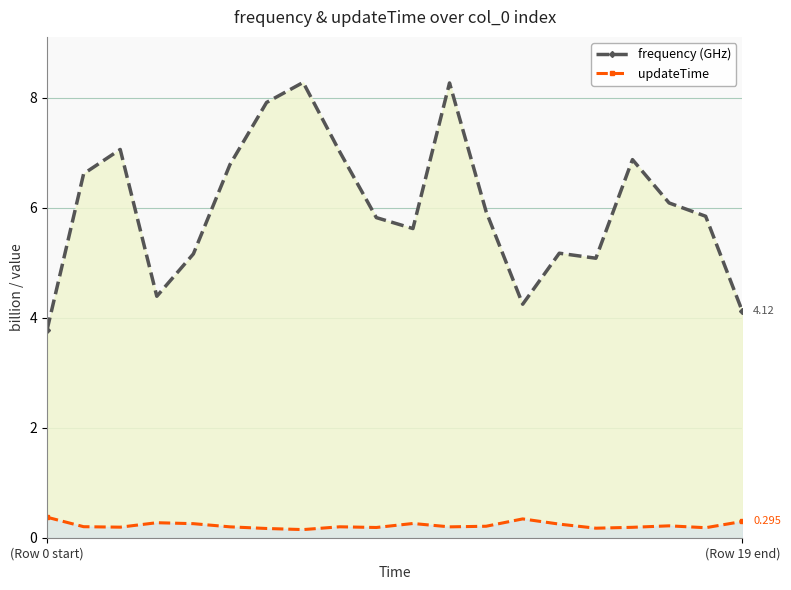

Between 9 and 10, which is larger?

9